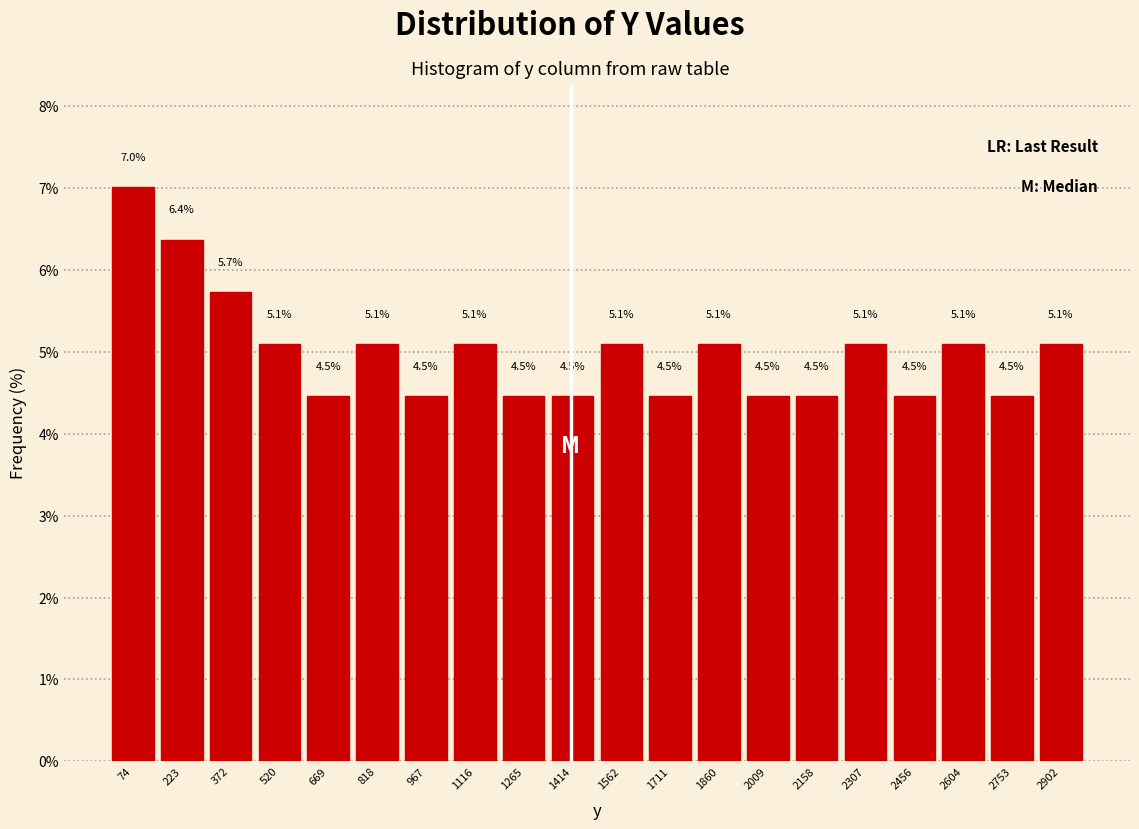

Over which range of the x-axis is the bar tallest?

0 to 140